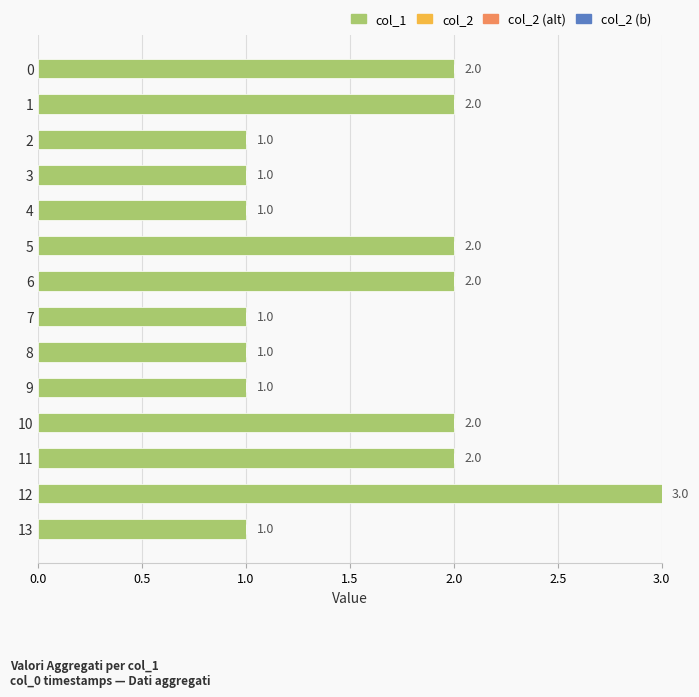

Between 12 and 2, which is larger?

12